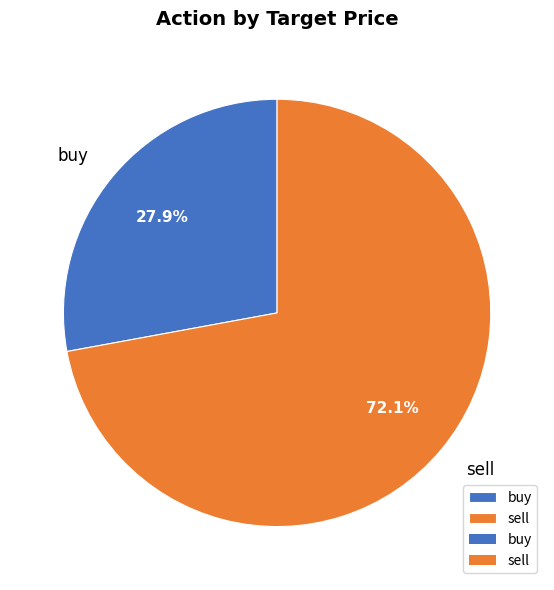

The buy slice represents 28% of the pie. True or false?

True